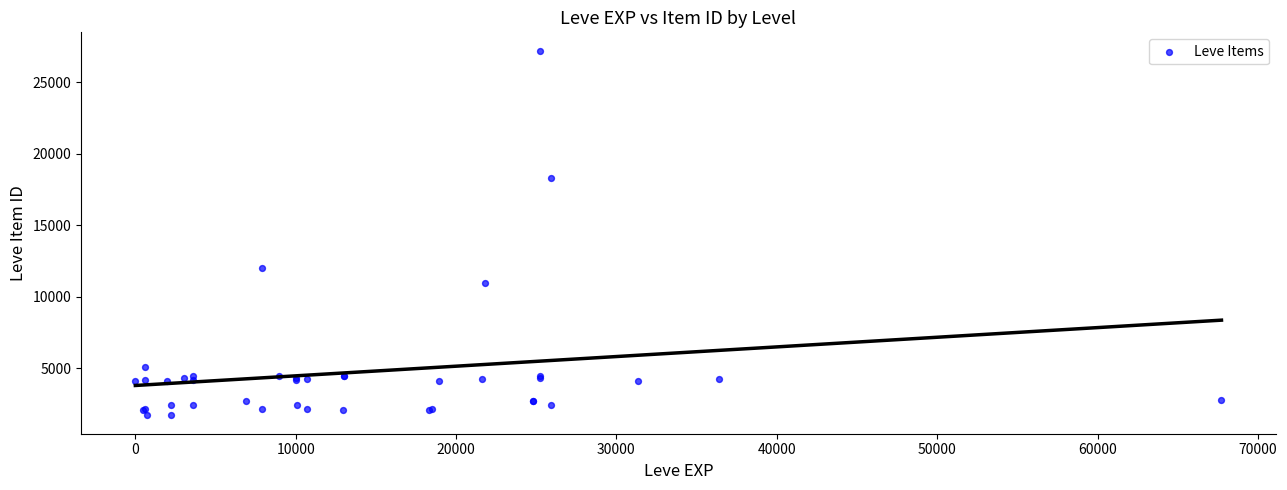

What Y value in the scatter plot is closest to 14448?

12018